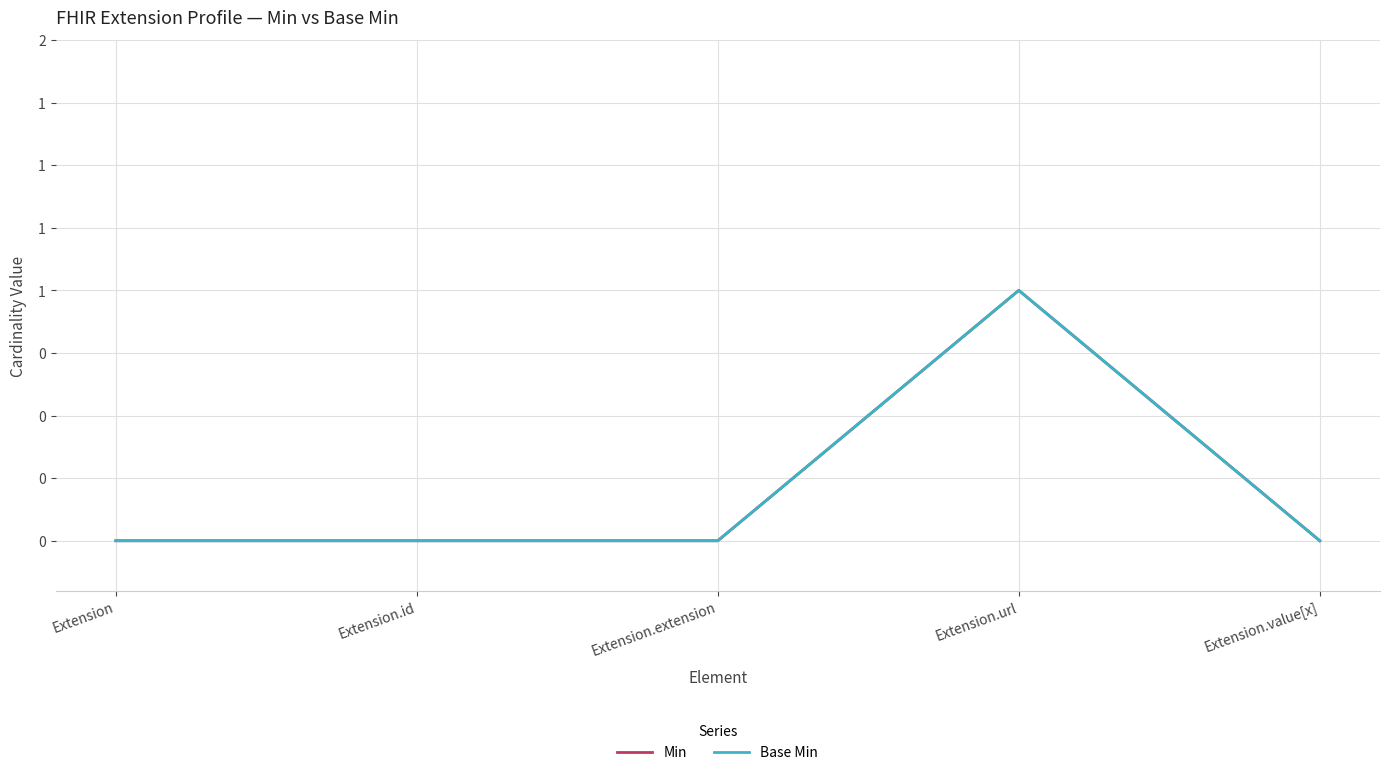

Is this an area chart (filled region under the line)?

No